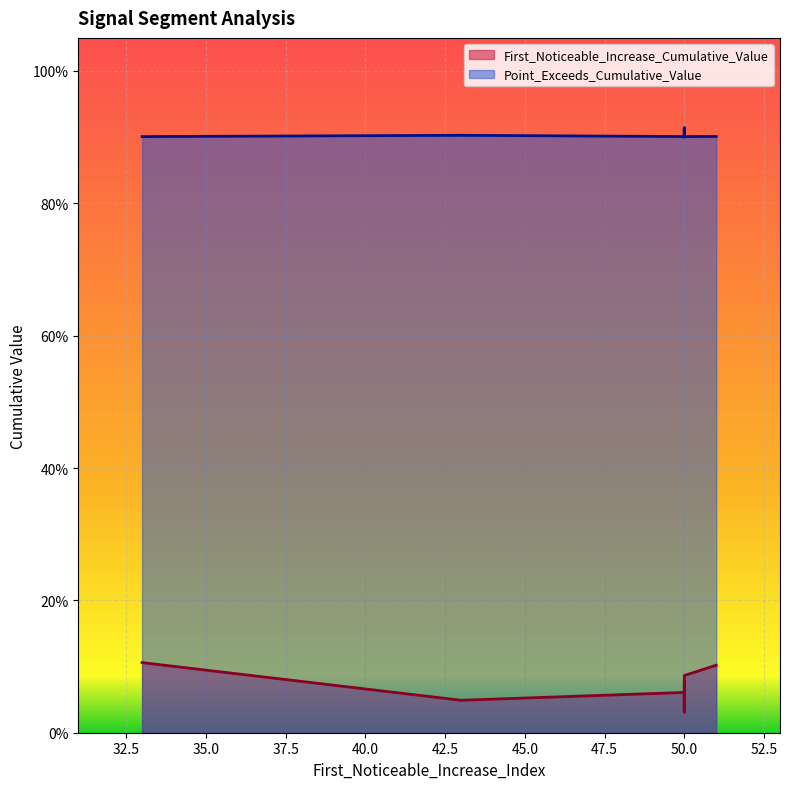

True or false: Point_Exceeds_Cumulative_Value and First_Noticeable_Increase_Cumulative_Value cross at least once.

False